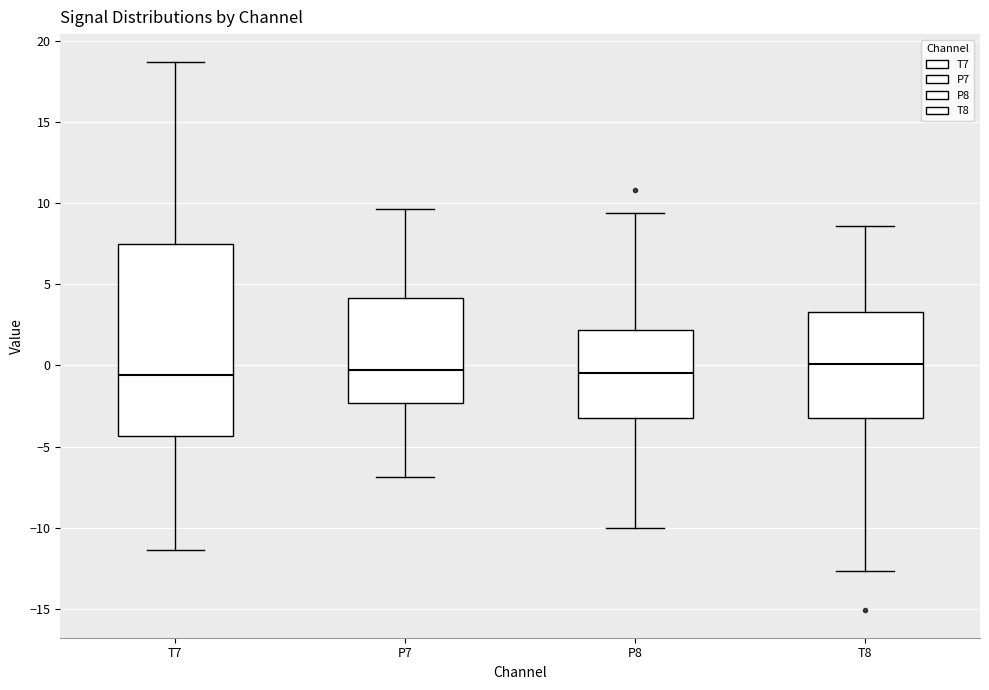

Where does the lower whisker of the box for P8 end on the y-axis? The values are not printed on the chart, so give them approximately, as read against the axis.

-10.0